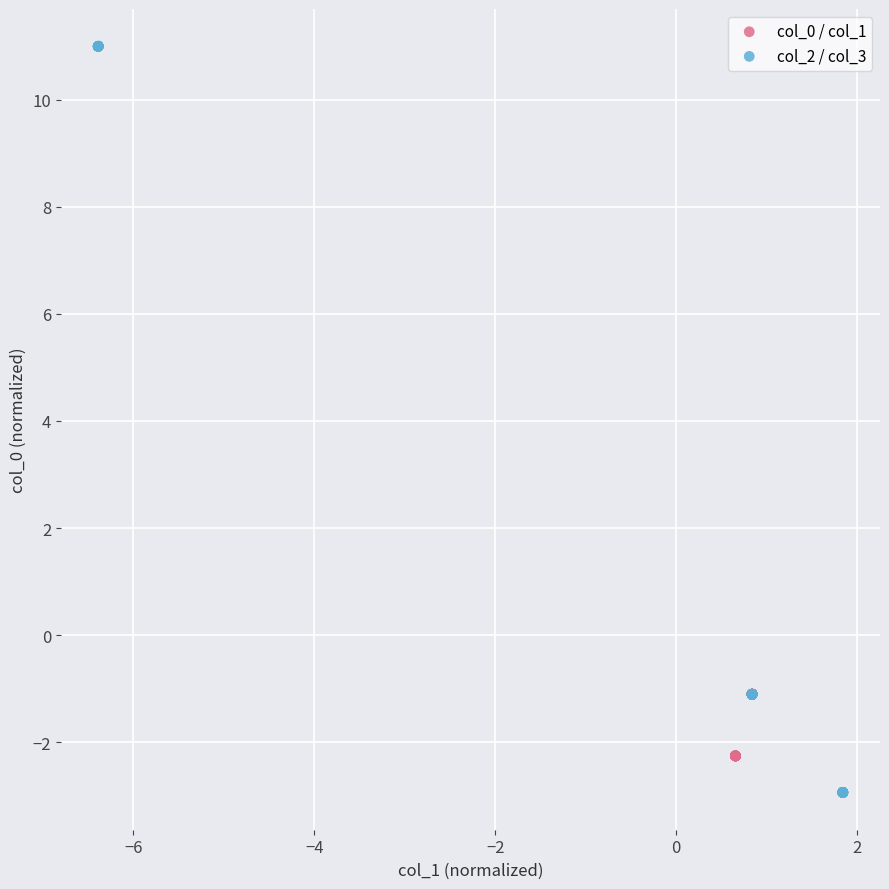

Which series reaches the maximum Y coordinate?

col_2 / col_3